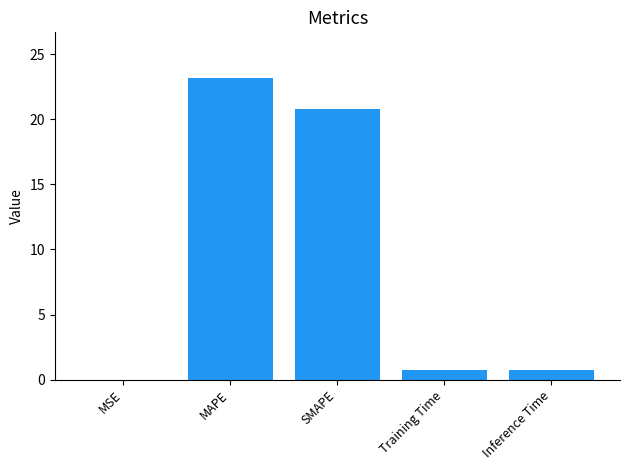

Where is the data nearest to the value 11?

SMAPE